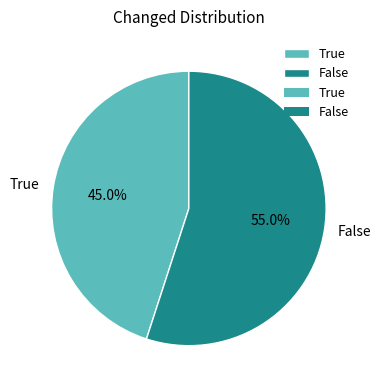

Count the number of slices in the pie.

2